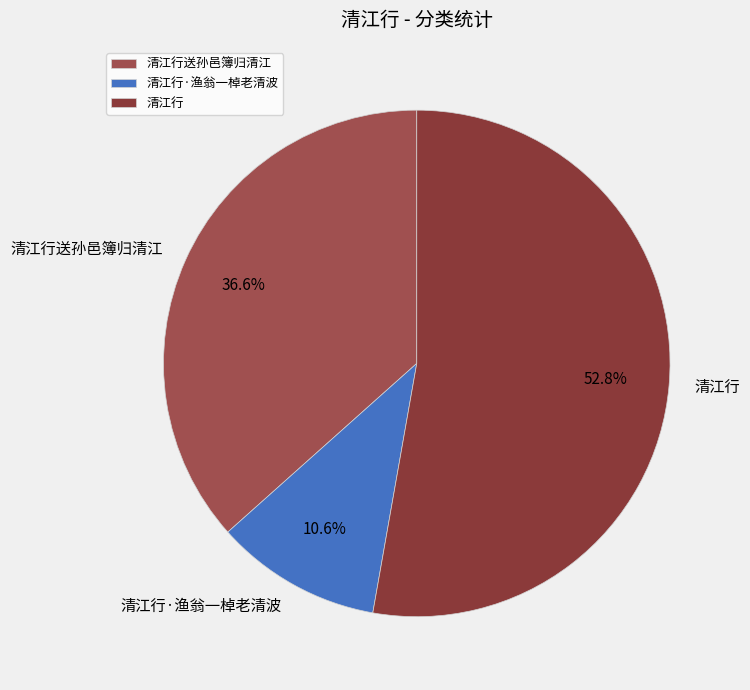

Count the number of slices in the pie.

3